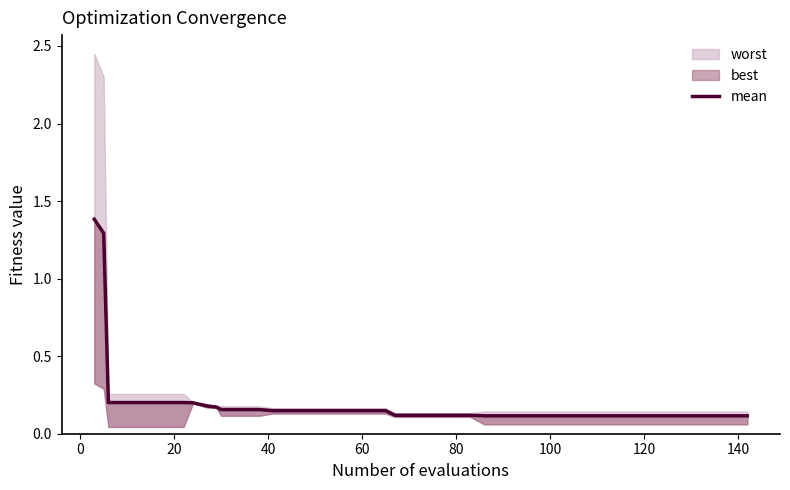

Reading left to right, extract all data points from this chart.

1.4	1.3	0.2	0.2	0.2	0.2	0.2	0.2	0.2	0.2	0.2	0.2	0.2	0.1	0.1	0.1	0.1	0.1	0.1	0.1	0.1	0.1	0.1	0.1	0.1	0.1	0.1	0.1	0.1	0.1	0.1	0.1	0.1	0.1	0.1	0.1	0.1	0.1	0.1	0.1